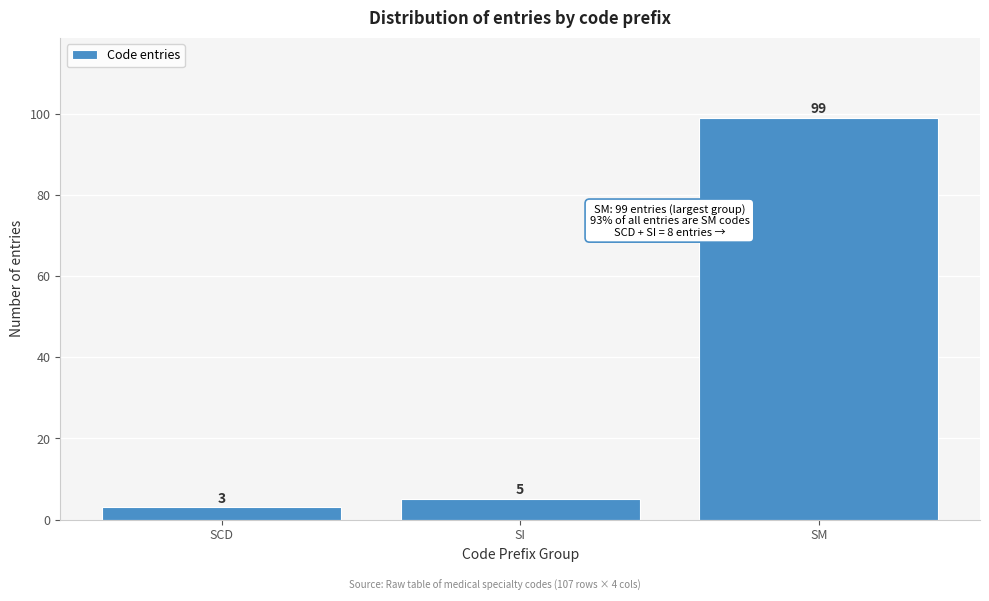

Reading left to right, transcribe all the data shown in this chart.

SCD=3	SI=5	SM=99